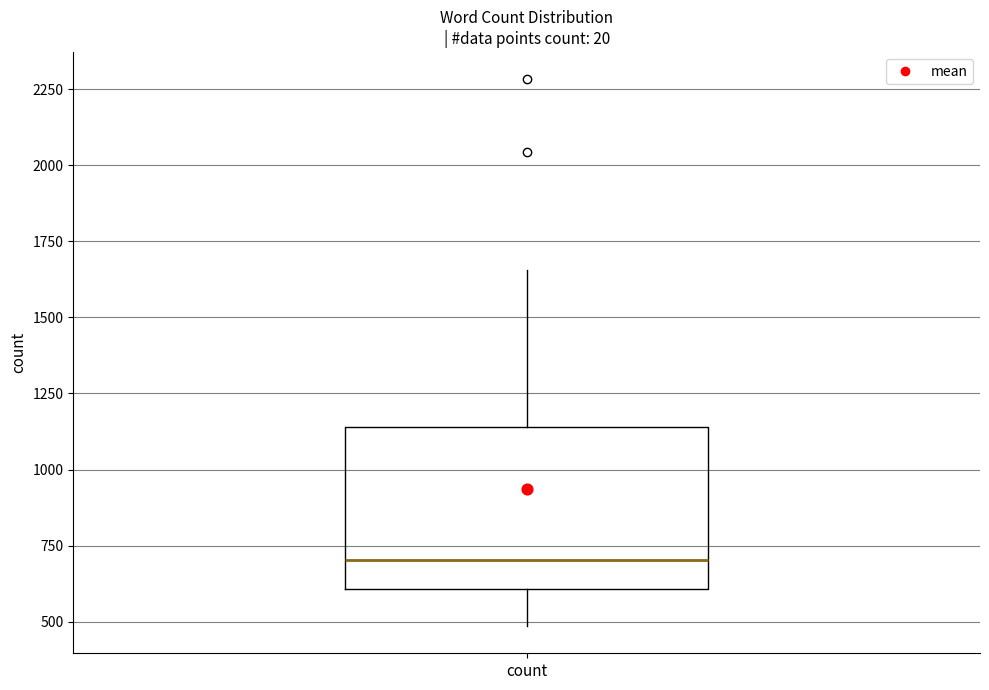

Read this box plot against the y-axis: the position of the median line, the range covered by the box, and the ends of both whiskers. The values are not printed on the chart, so give them approximately, as read against the axis.

median 700, box 600 to 1150, whiskers 500 to 1650